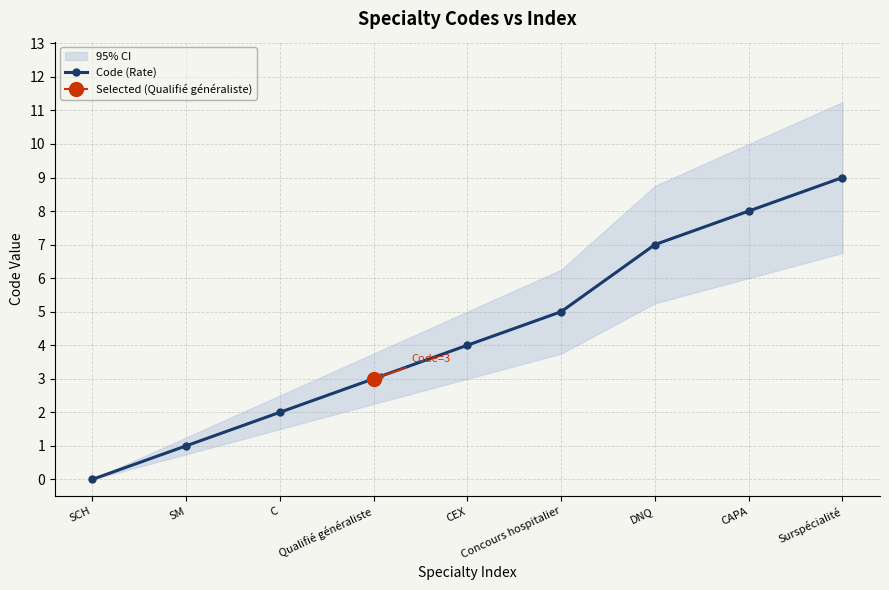

Reading left to right, list all the values displayed in this chart.

SCH=0	SM=1	C=2	Qualifié généraliste=3	CEX=4	Concours hospitalier=5	DNQ=7	CAPA=8	Surspécialité=9